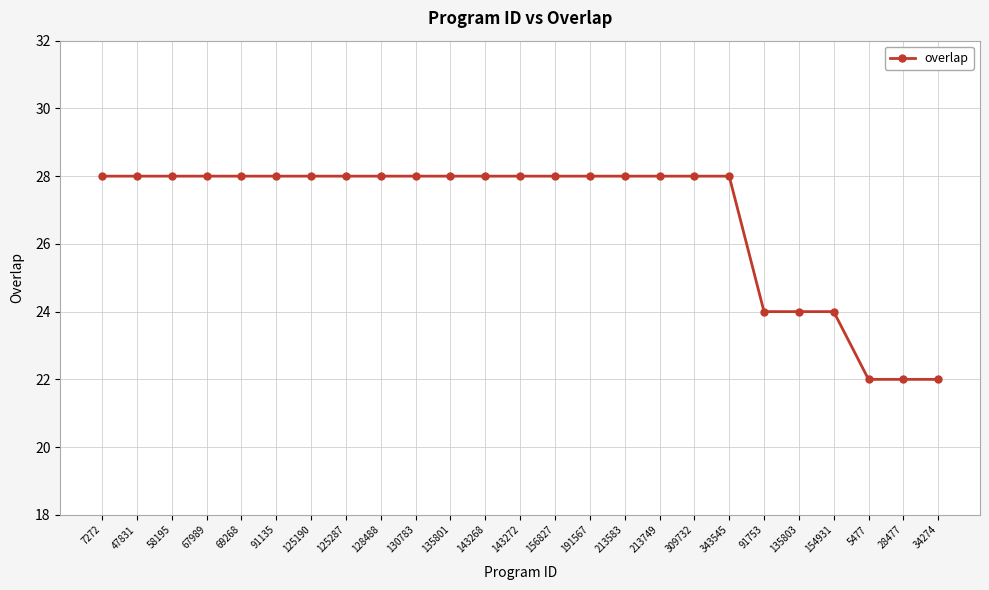

What position from the left is 128488?

9